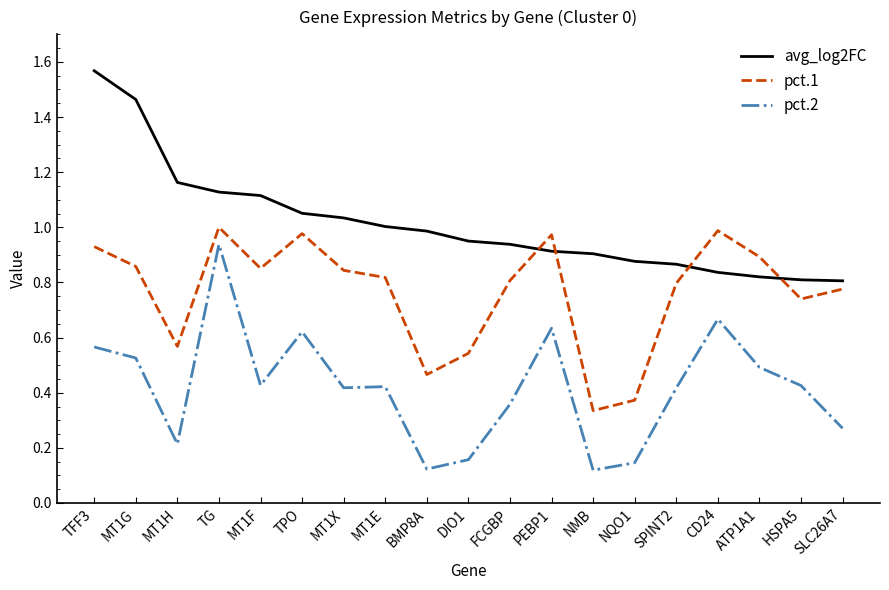

After their last crossing, which series has the higher values: pct.1 or avg_log2FC?

avg_log2FC